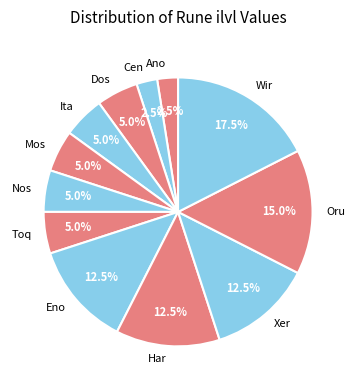

Is it true that Oru is 15% of the pie?

True